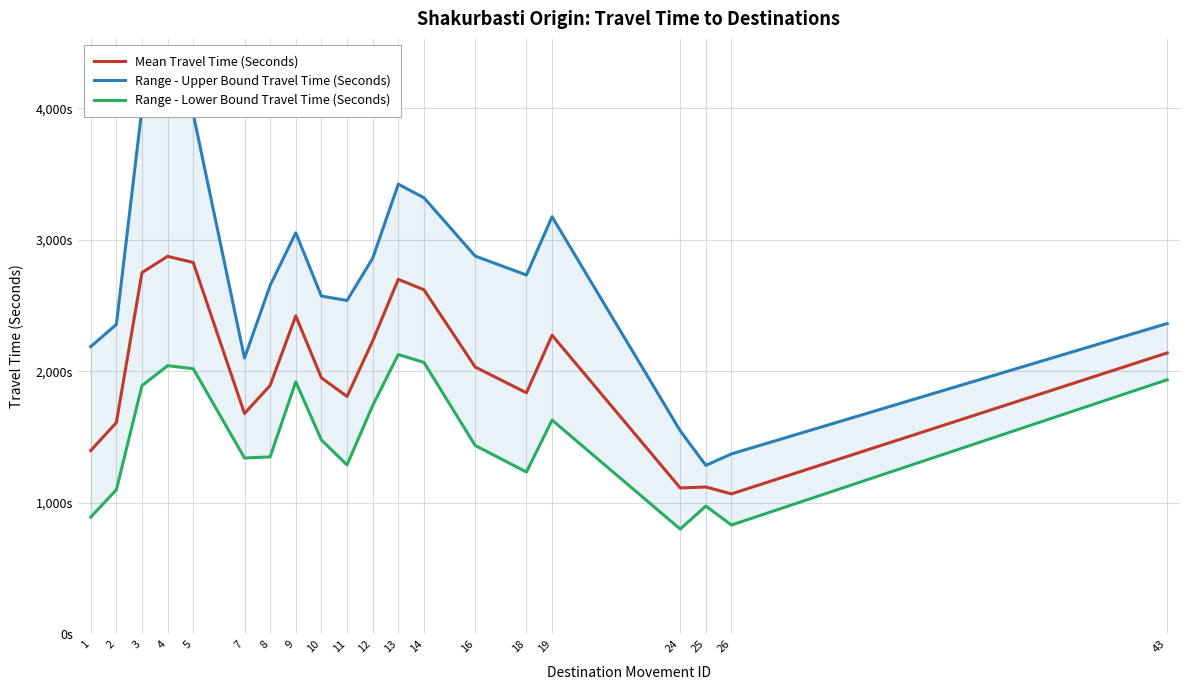

What are all the series names shown in the legend?

Mean Travel Time (Seconds), Range - Upper Bound Travel Time (Seconds), Range - Lower Bound Travel Time (Seconds)